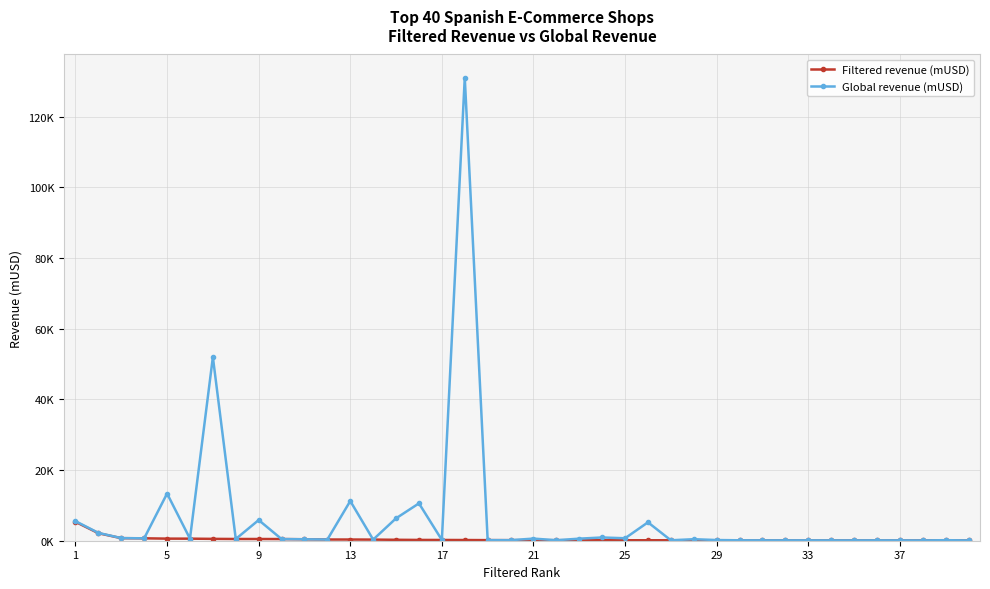

Does the chart have visible grid lines?

Yes